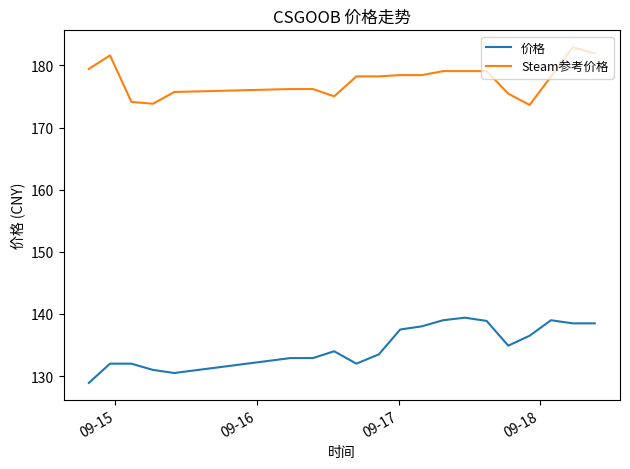

What is the difference between the maximum and minimum values in the Steam参考价格 series?

9.3